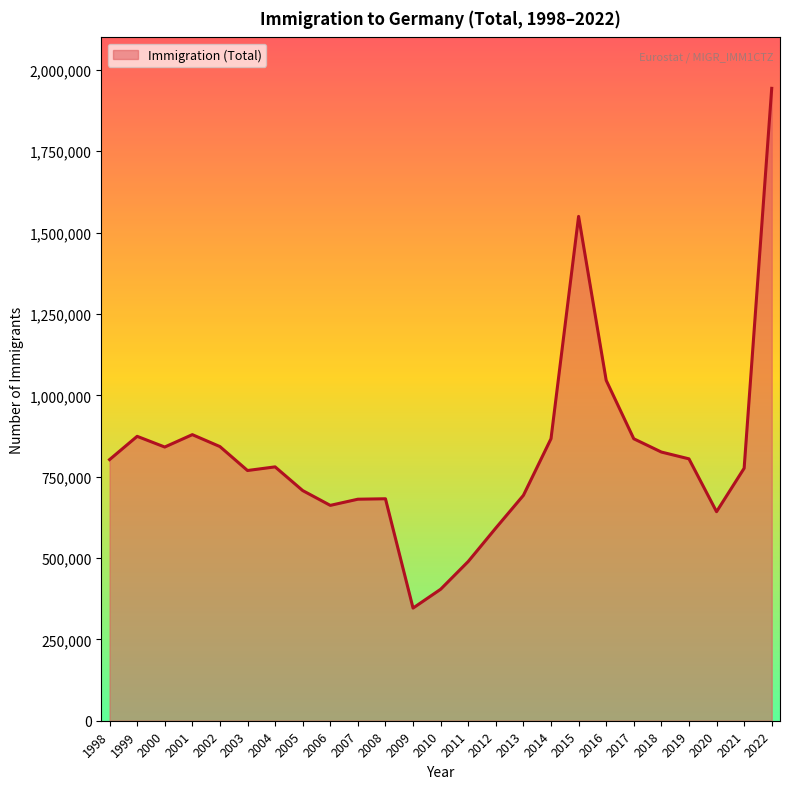

What value does the data have at 2009, to the nearest 100?

346200